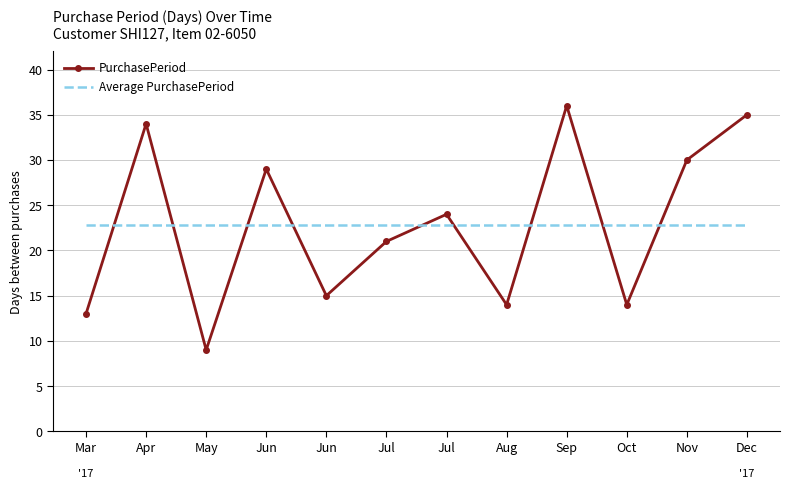

What are all the series names shown in the legend?

PurchasePeriod, Average PurchasePeriod